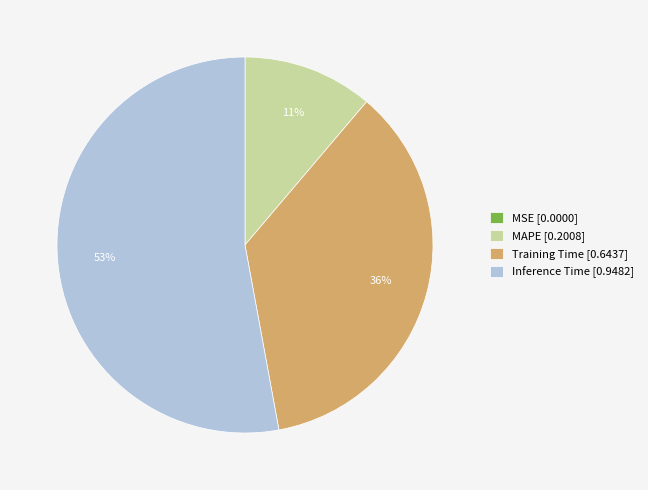

The MAPE [0.2008] slice represents 24% of the pie. True or false?

False